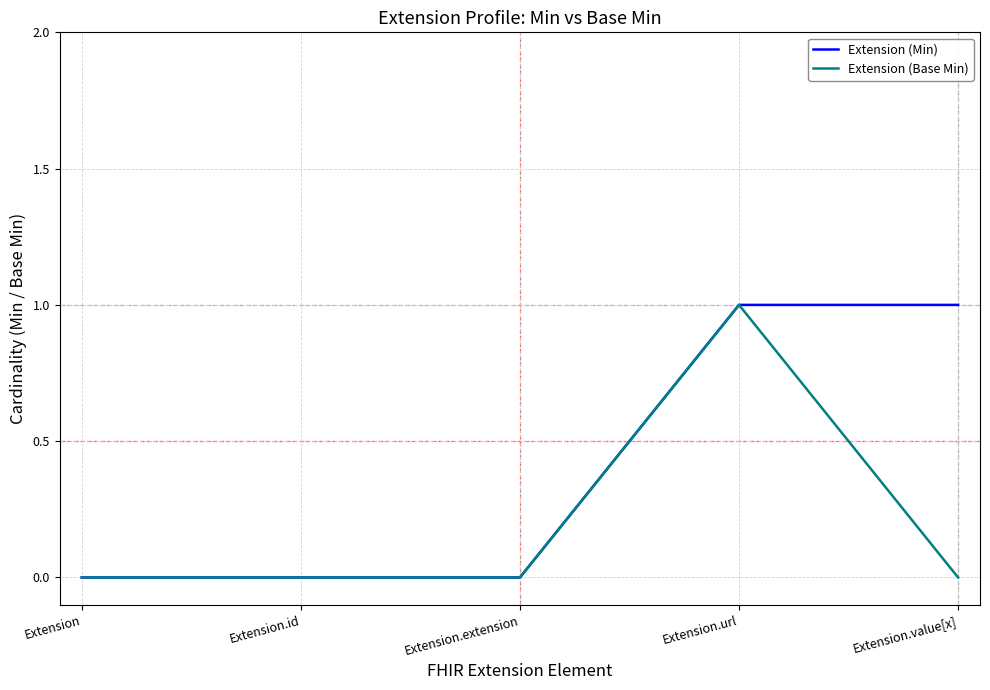

The value of Extension (Min) at Extension is 1. True or false?

False